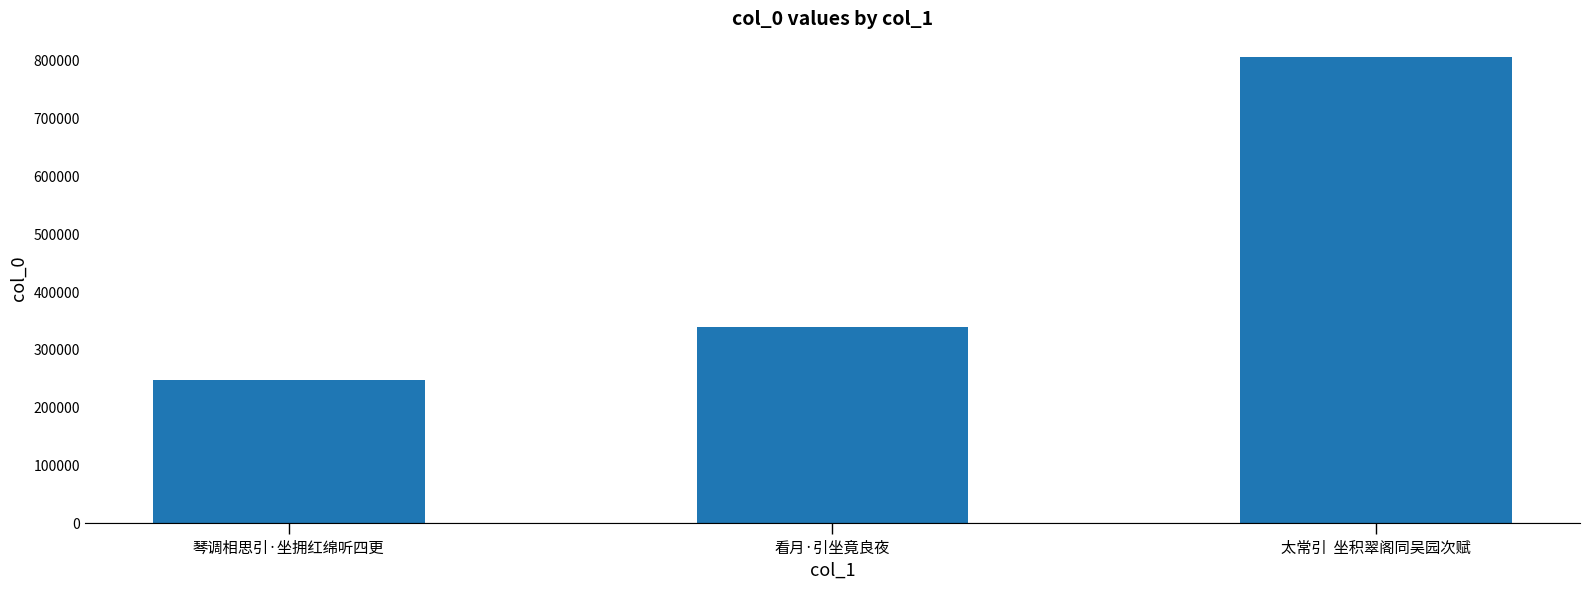

Reading left to right, transcribe all the data shown in this chart.

247423	339462	806883